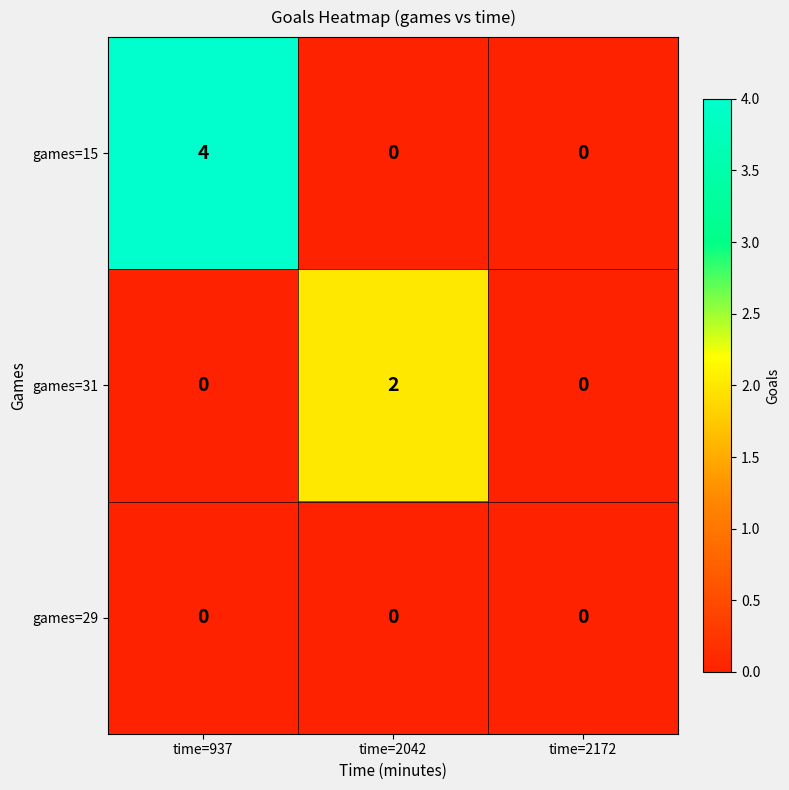

The games=15 series shows 1 at time=2042. True or false?

False